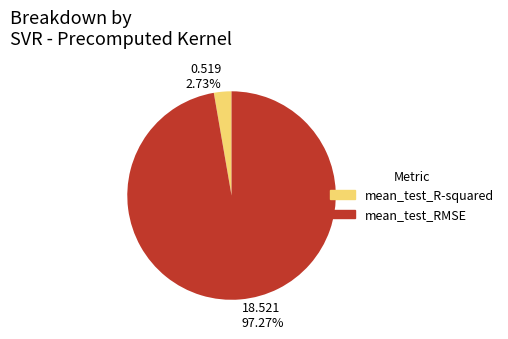

Count the number of slices in the pie.

2